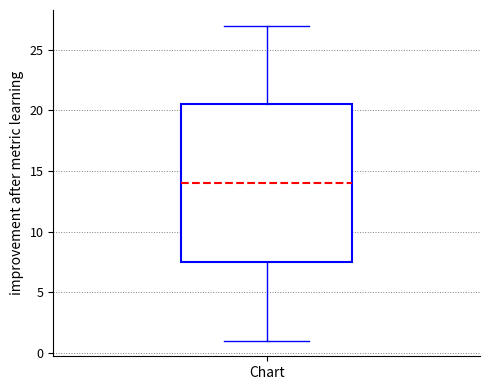

Where does the lower whisker of the box for Chart end on the y-axis? The values are not printed on the chart, so give them approximately, as read against the axis.

1.0